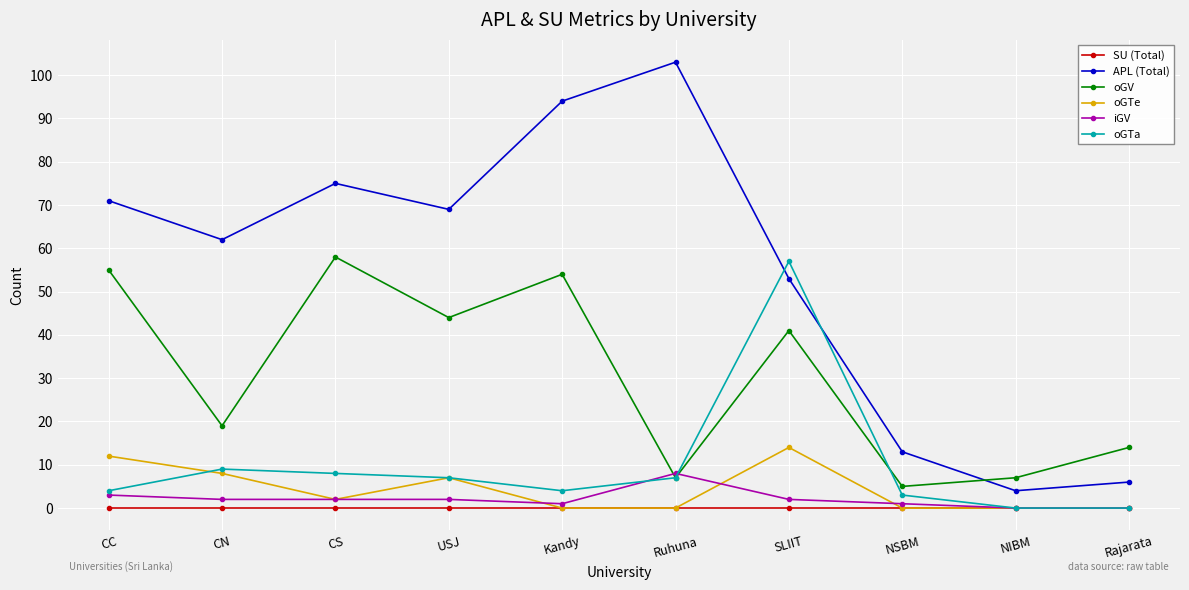

Where is APL (Total) nearest to the value 53?

SLIIT